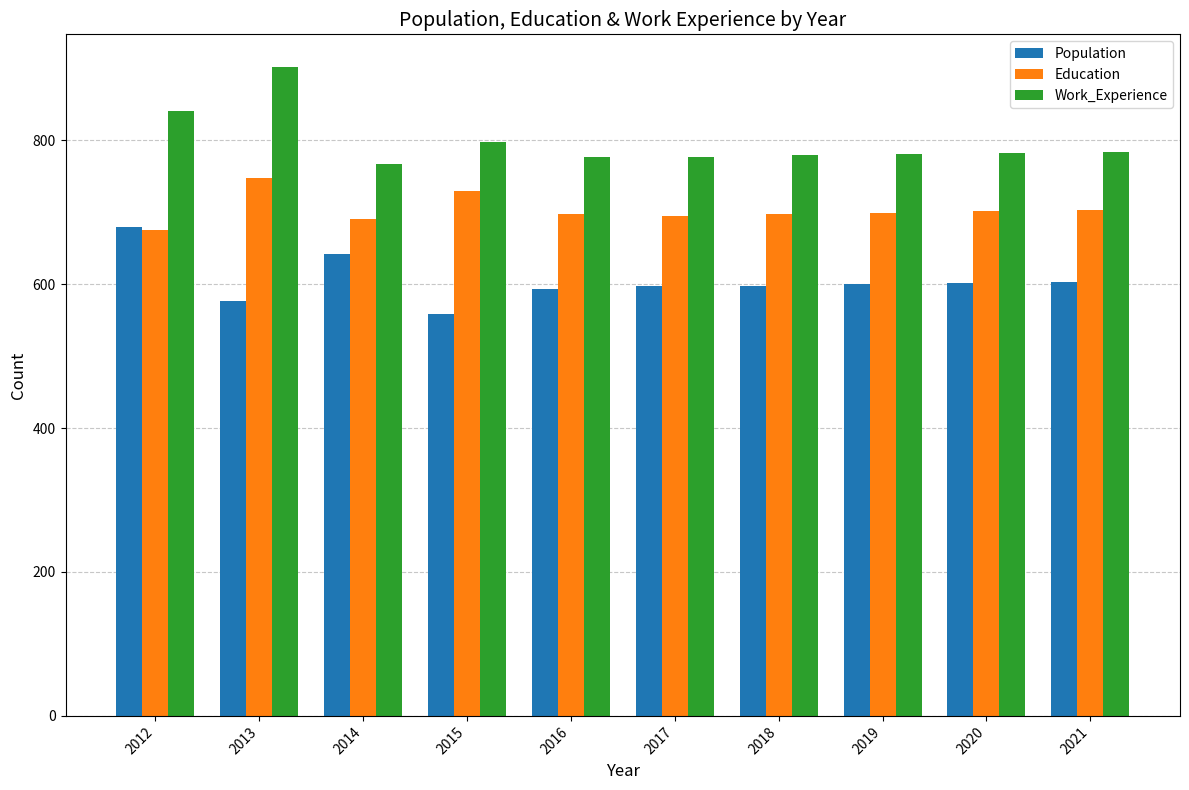

Are the bars horizontal?

No